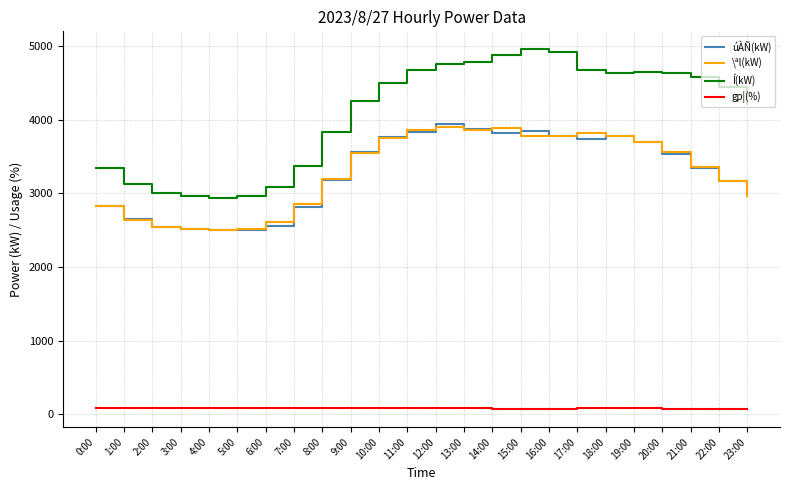

At which label does gp¦(%) first exceed 83?

0:00